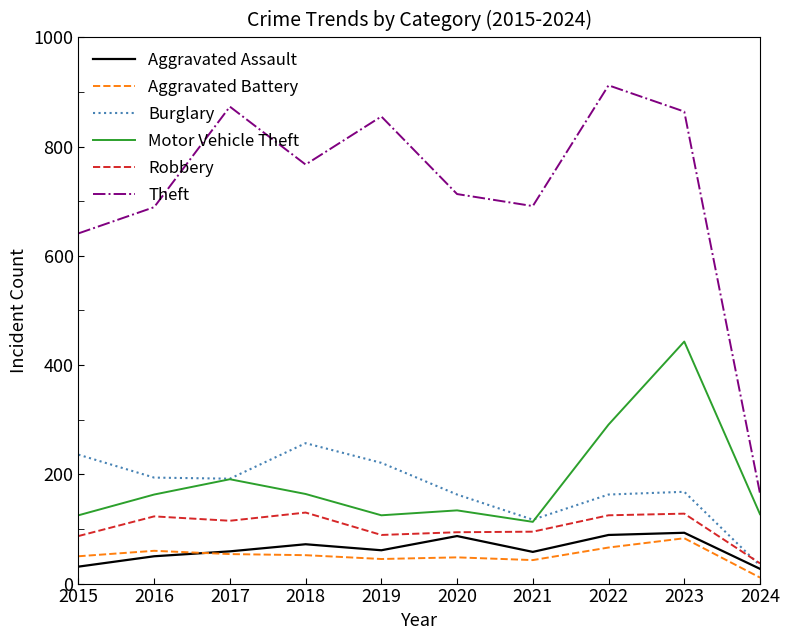

What is the difference between the Theft values at 2021 and 2018?

76